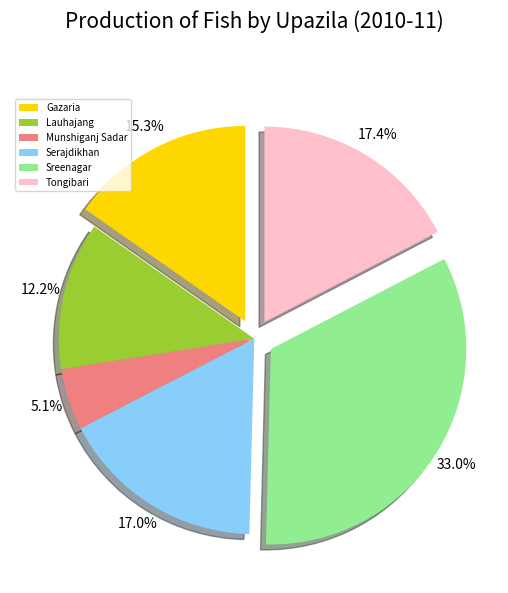

Is there a majority slice in this chart?

No